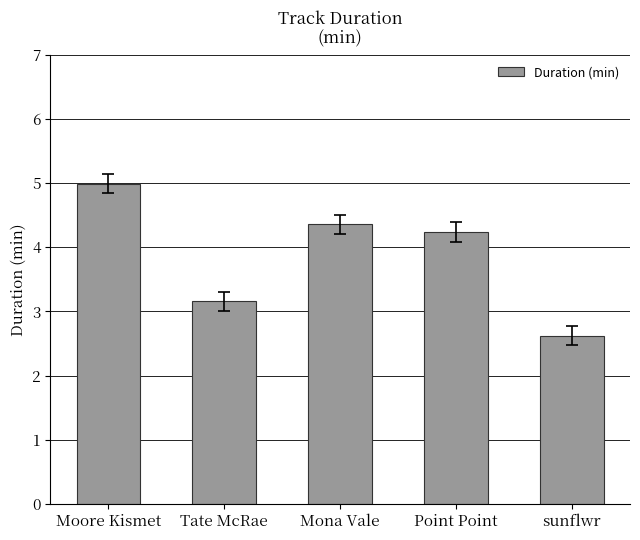

Which category has the highest value across all series?

Moore Kismet